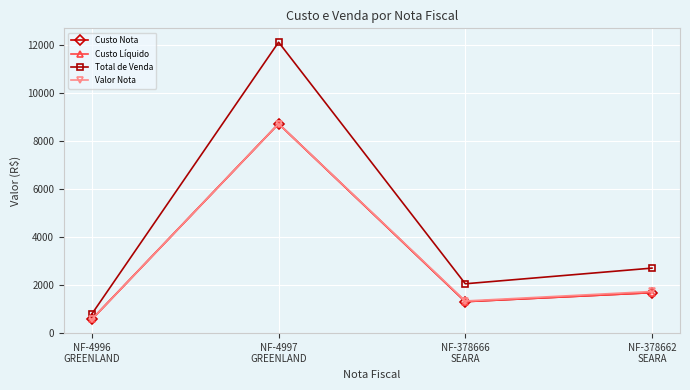

Is this an area chart (filled region under the line)?

No